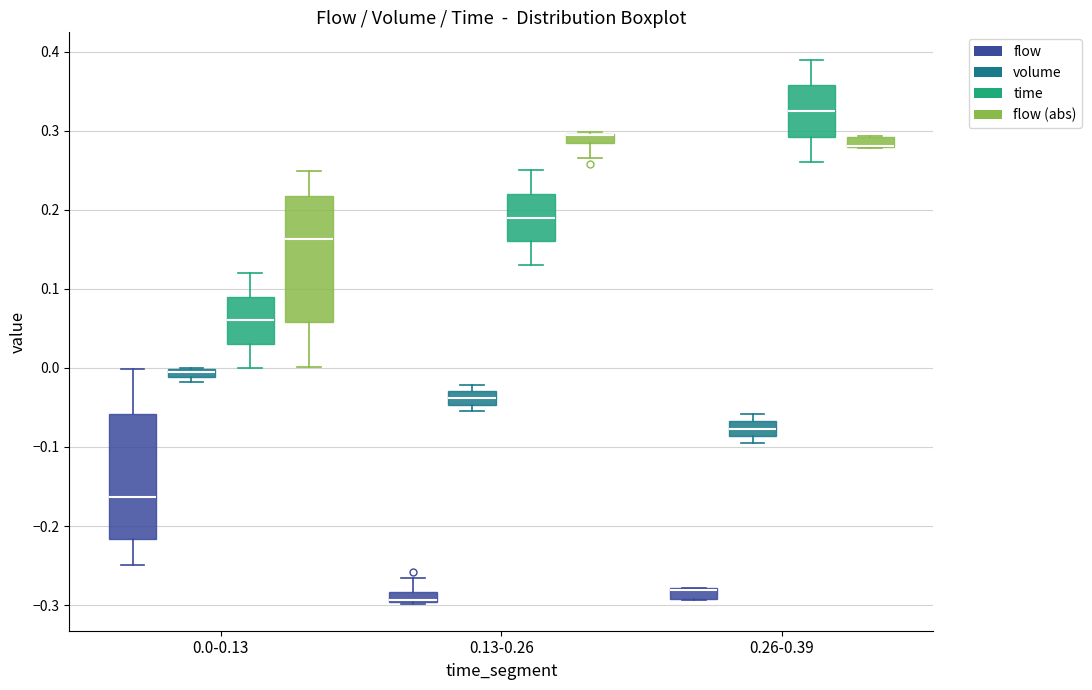

Where is the lower edge of the box for 0.26-0.39 (volume) on the y-axis? The values are not printed on the chart, so give them approximately, as read against the axis.

-0.09